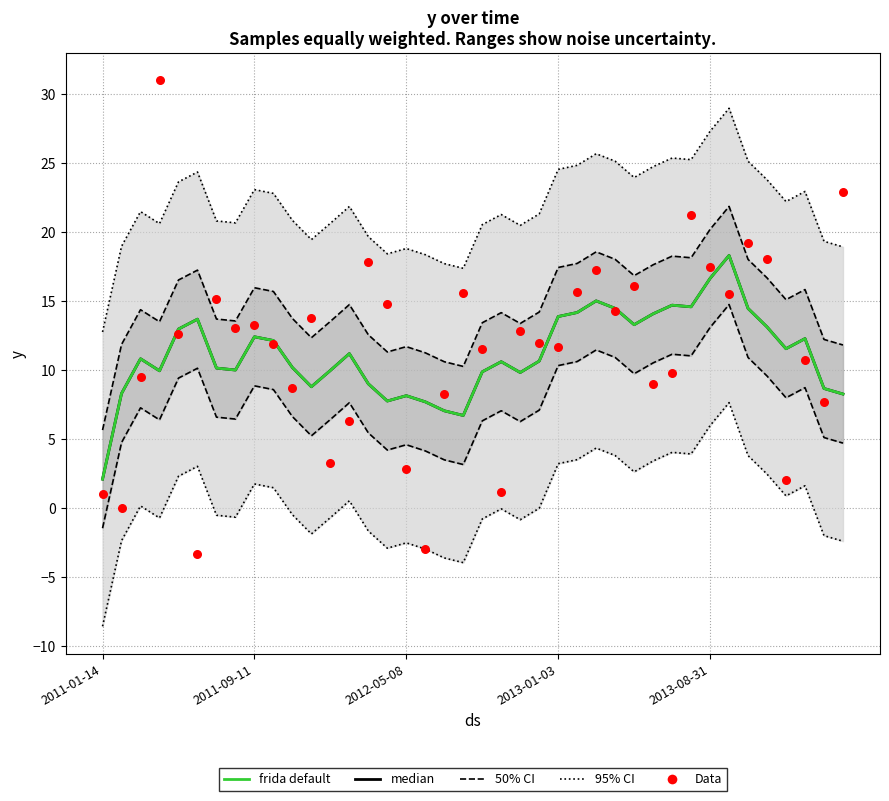

Is the value of Data at 26 greater than the value of 50% CI at 21?

Yes